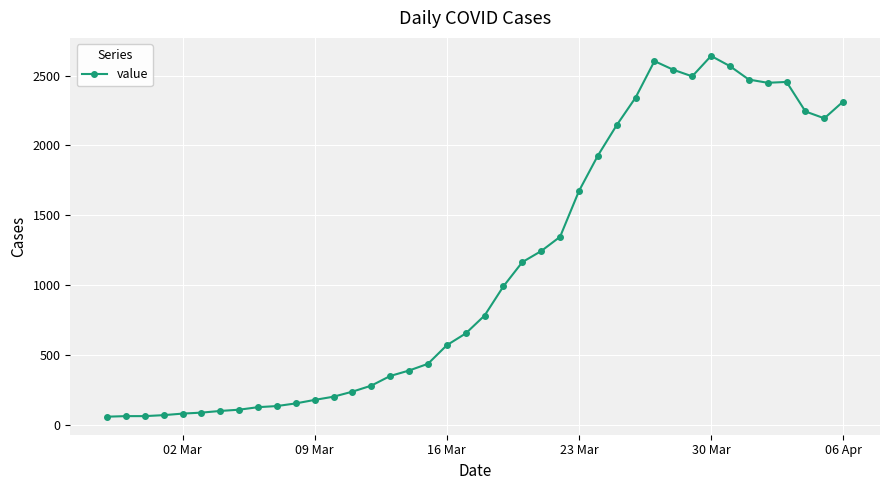

How many series are shown in this chart?

1